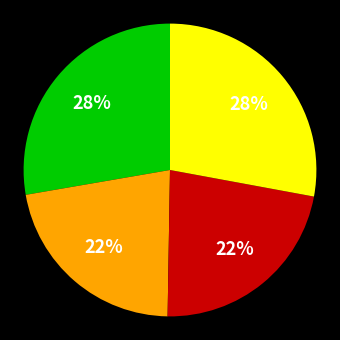

To the nearest percent, what is the difference between the largest and smallest slice percentages?

6%